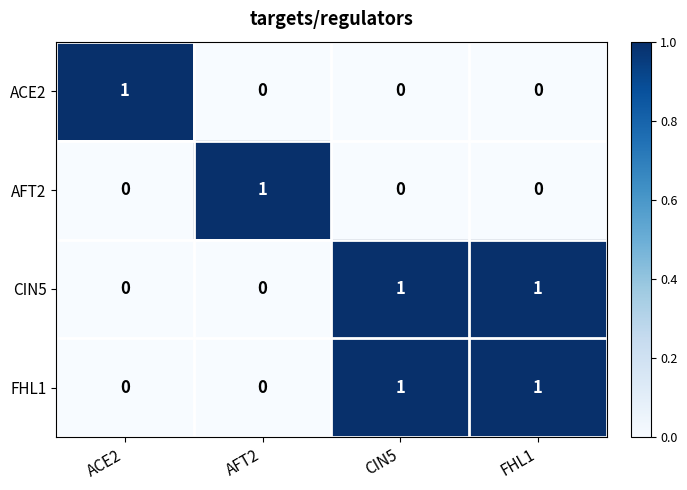

How many distinct data groups are displayed?

4